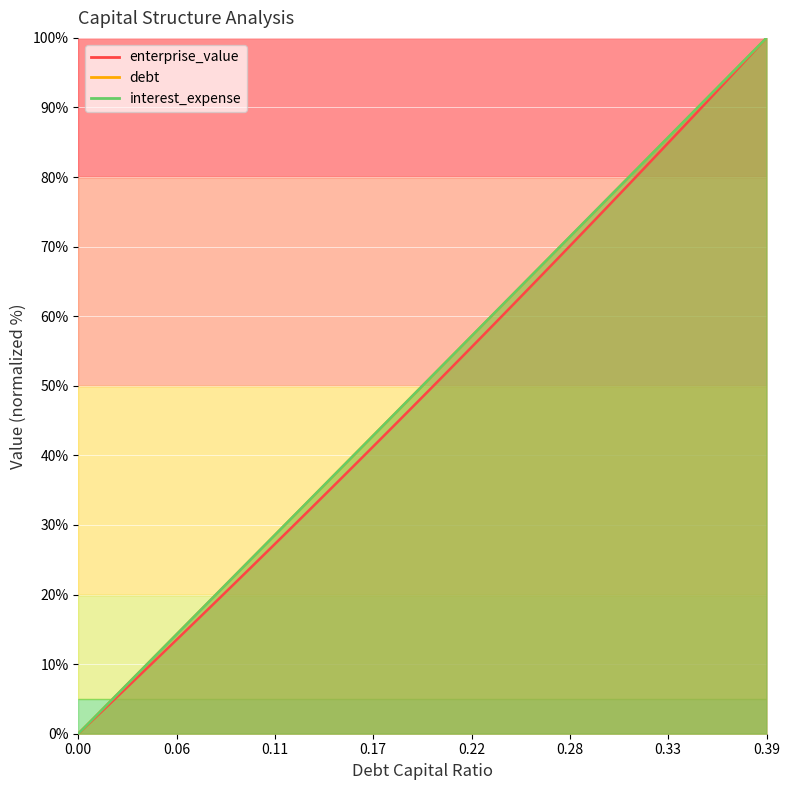

What is the label of the 29th point from the left?

0.28